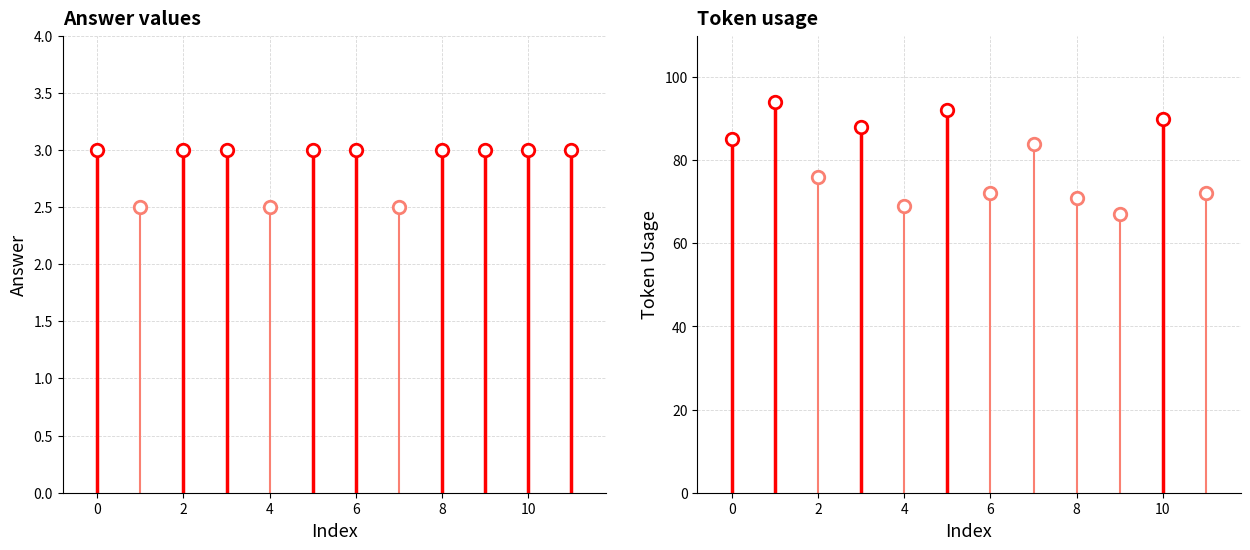

Where is the first local minimum for token_usage?

2